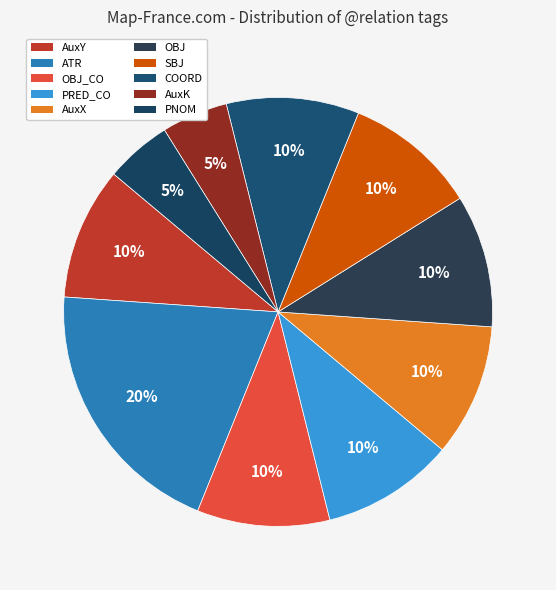

Count the number of slices in the pie.

10